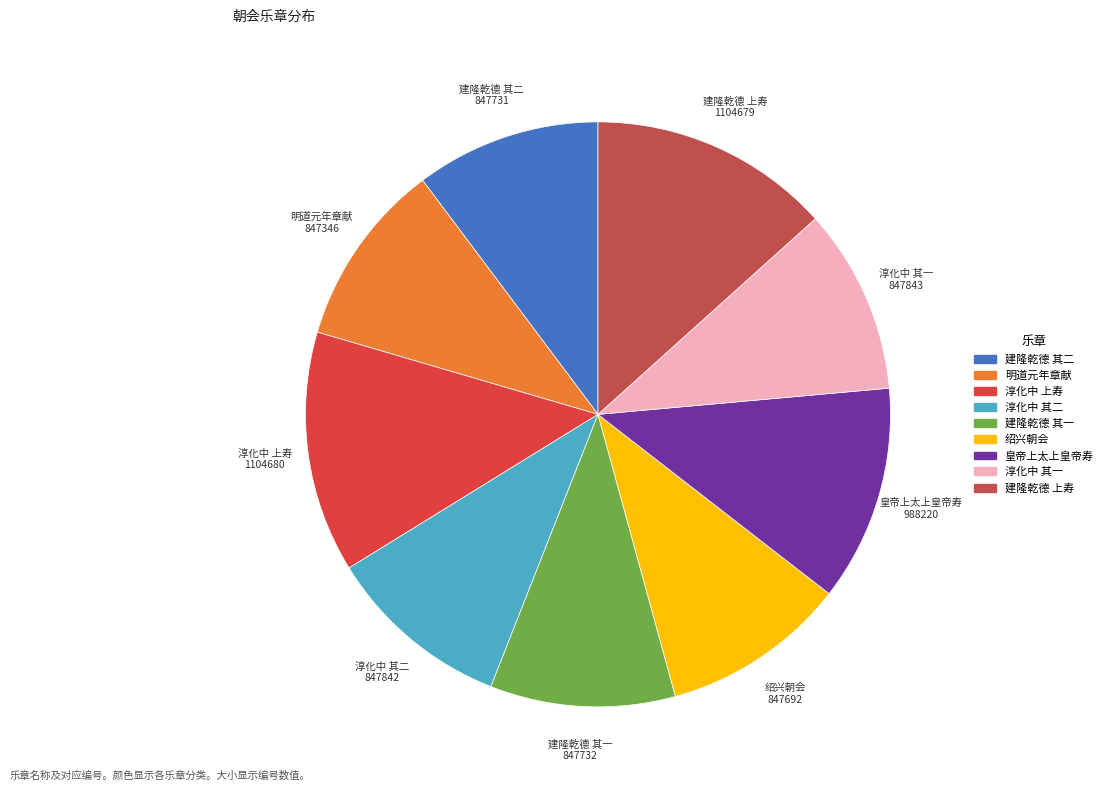

Is there any slice that represents more than half of the pie?

No